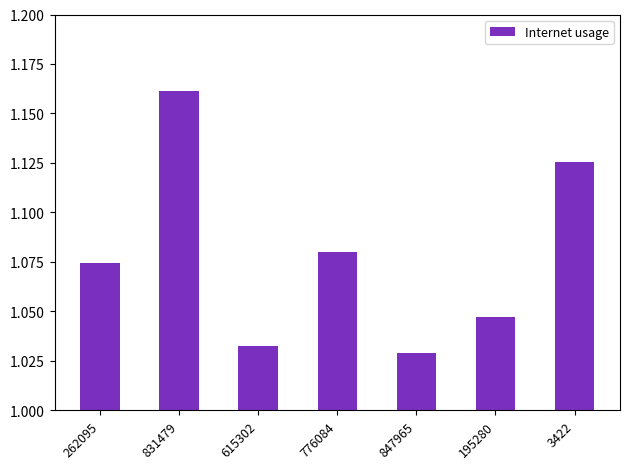

Does the chart contain stacked bars?

No